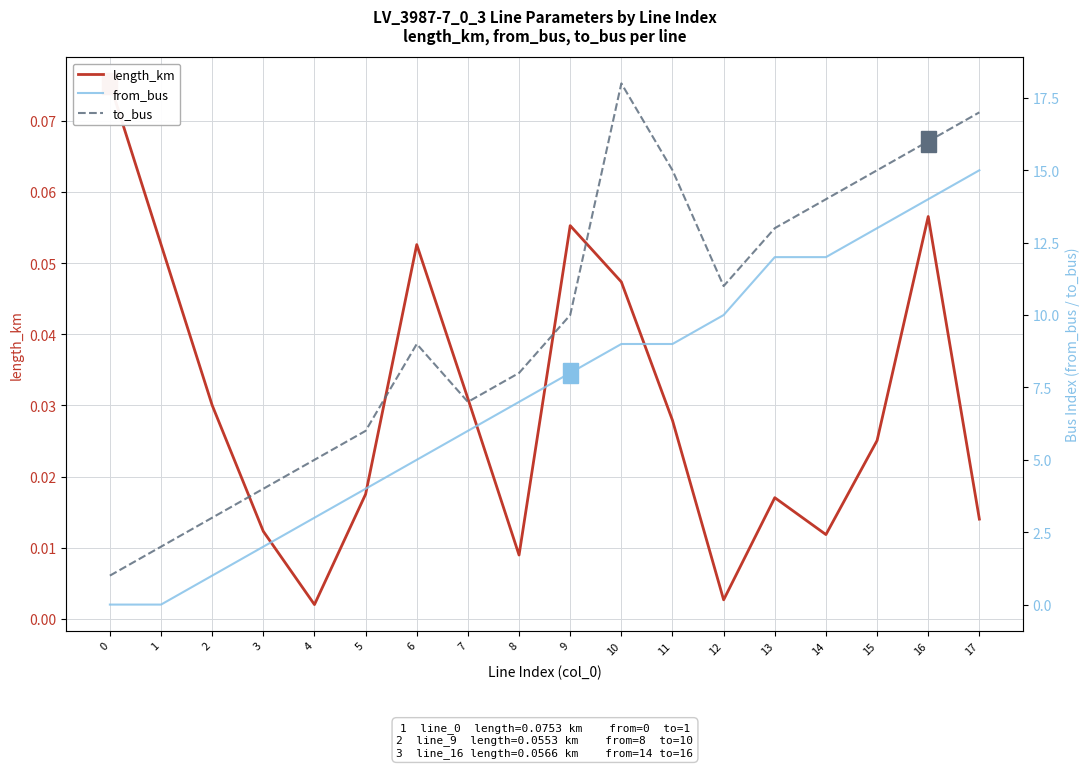

What are all the series names shown in the legend?

length_km, from_bus, to_bus